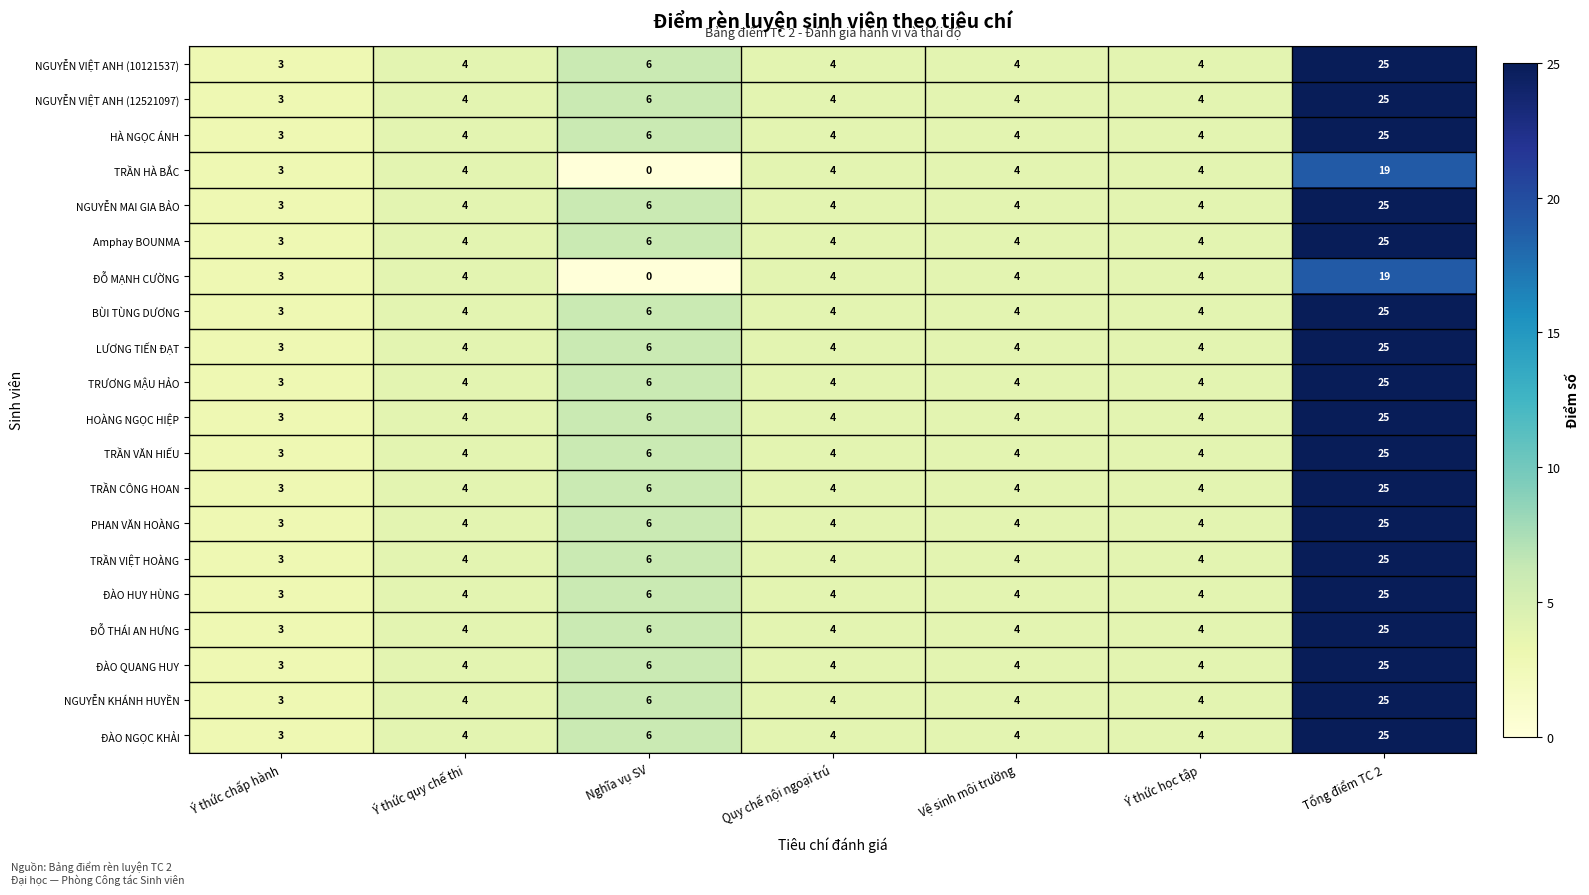

What is the minimum value for NGUYỄN MAI GIA BẢO?

3